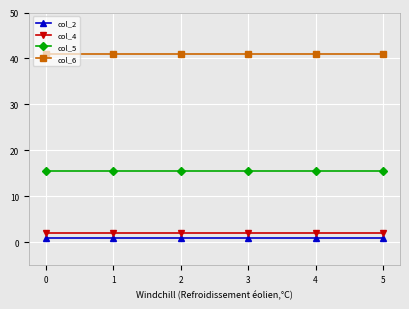

At how many categories does at least one series exceed 29?

6